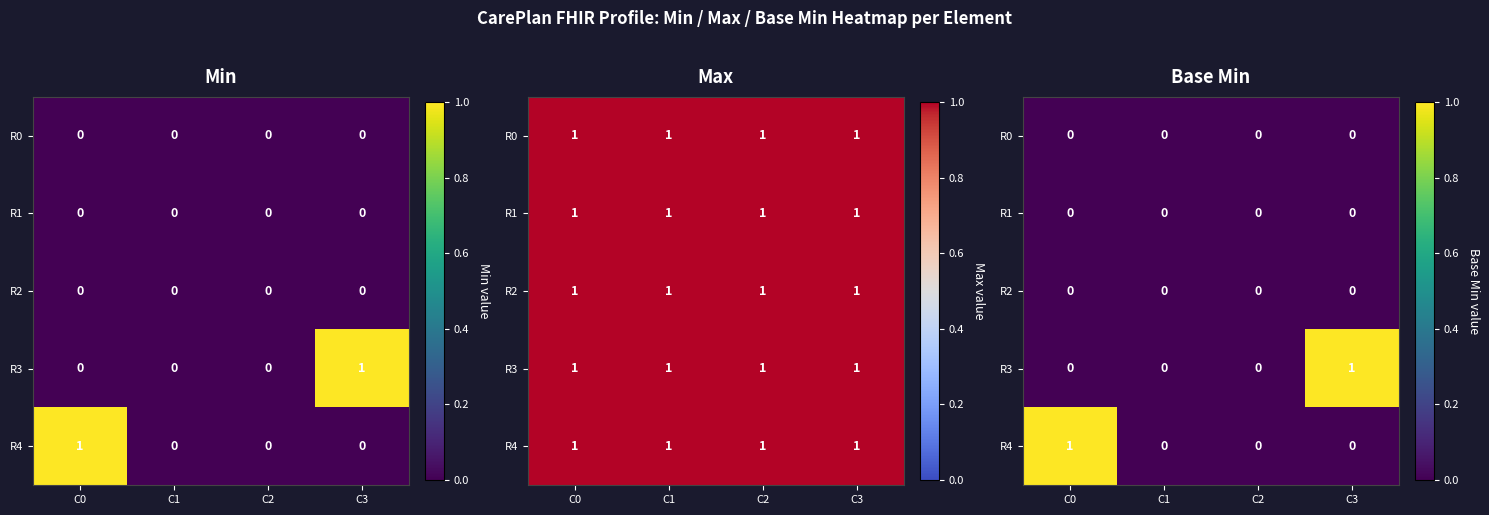

How many data points in R4 are above 0?

1